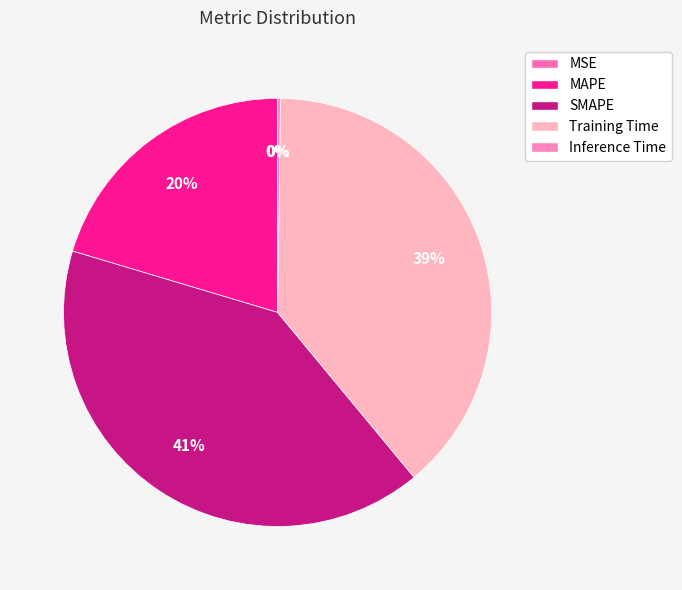

The Inference Time slice represents 0% of the pie. True or false?

True